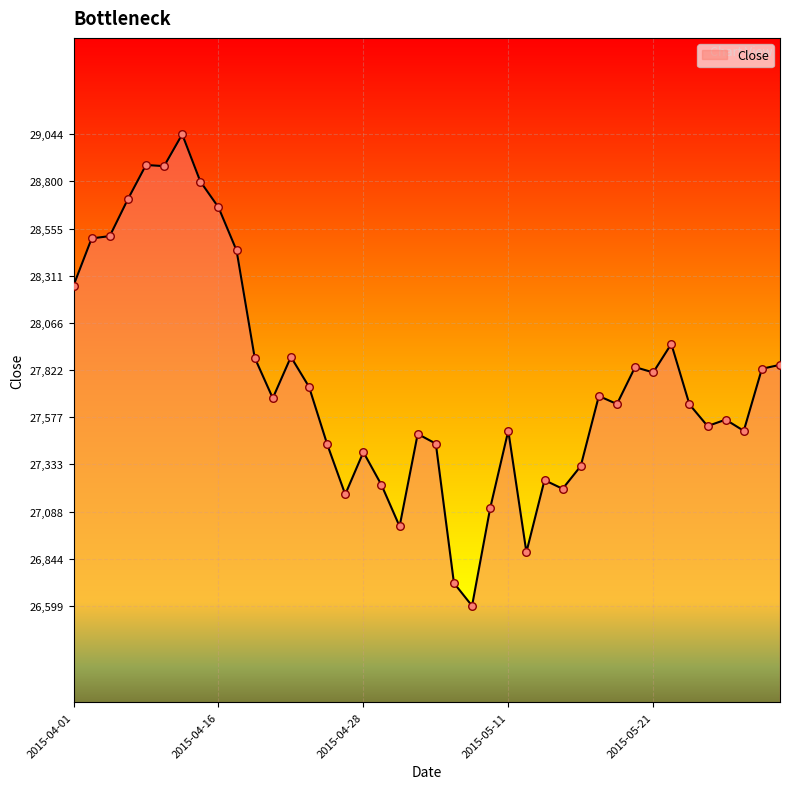

What is the maximum value shown in the chart?

29044.4